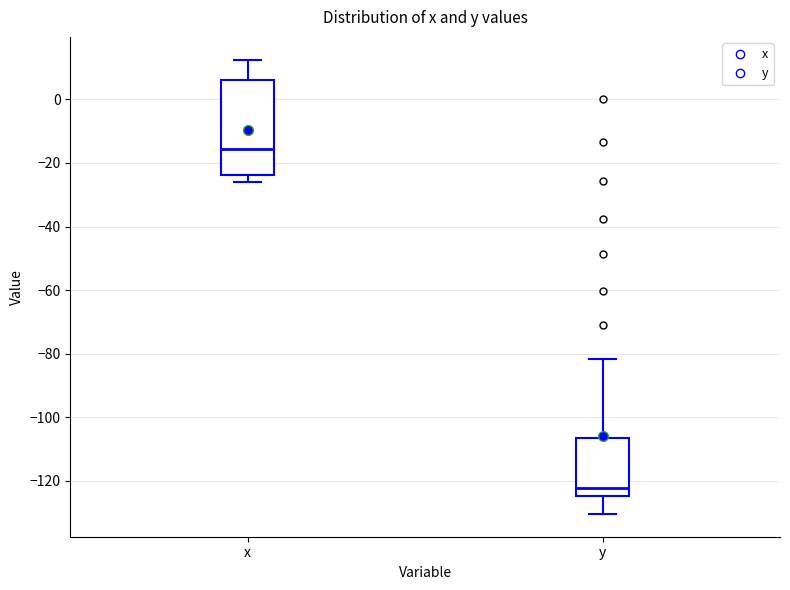

Which box is the tallest, from its lower edge to its upper edge?

x